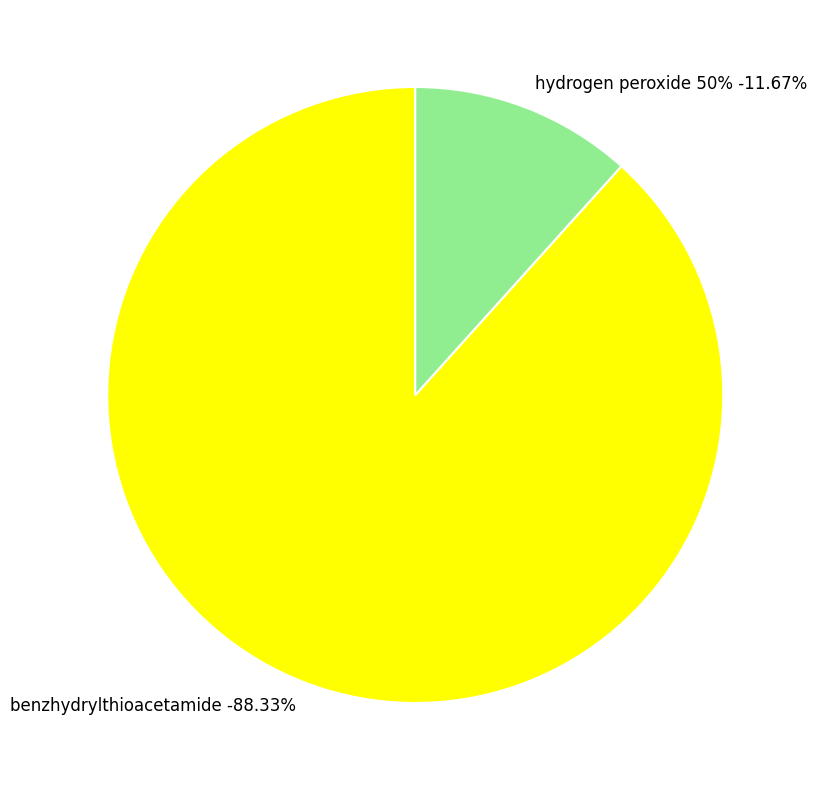

Does hydrogen peroxide 50% account for over 50% of the chart?

No